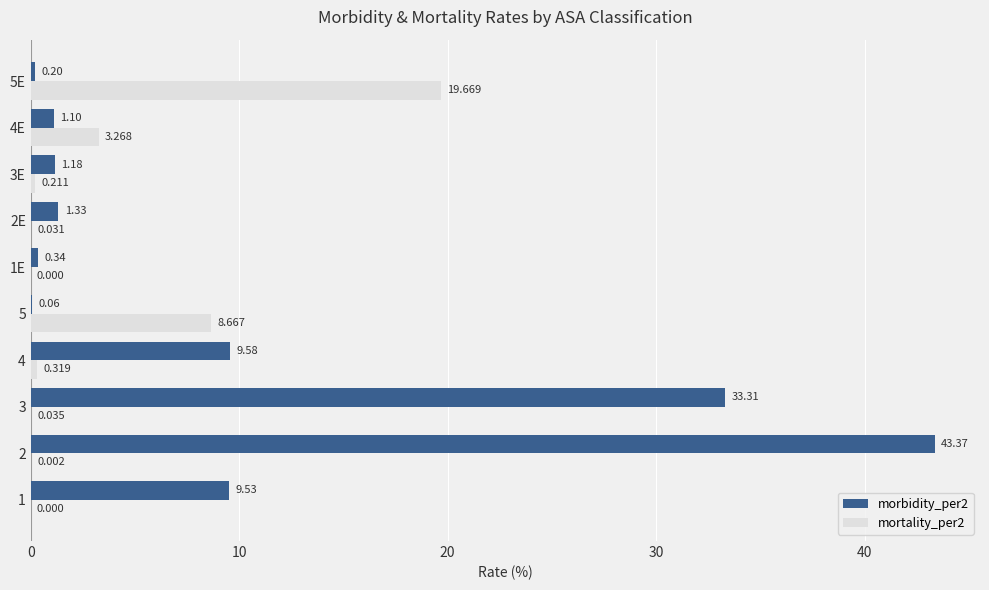

What is the maximum value for mortality_per2?

19.7